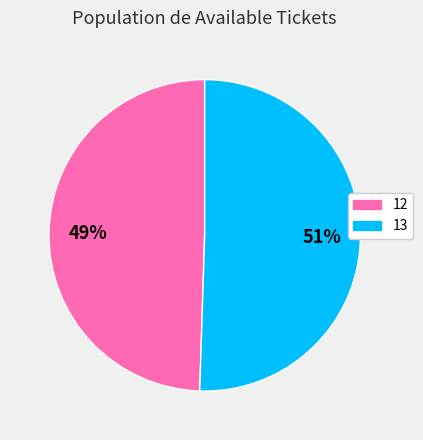

What percentage is the 13 slice, to the nearest percent?

51%